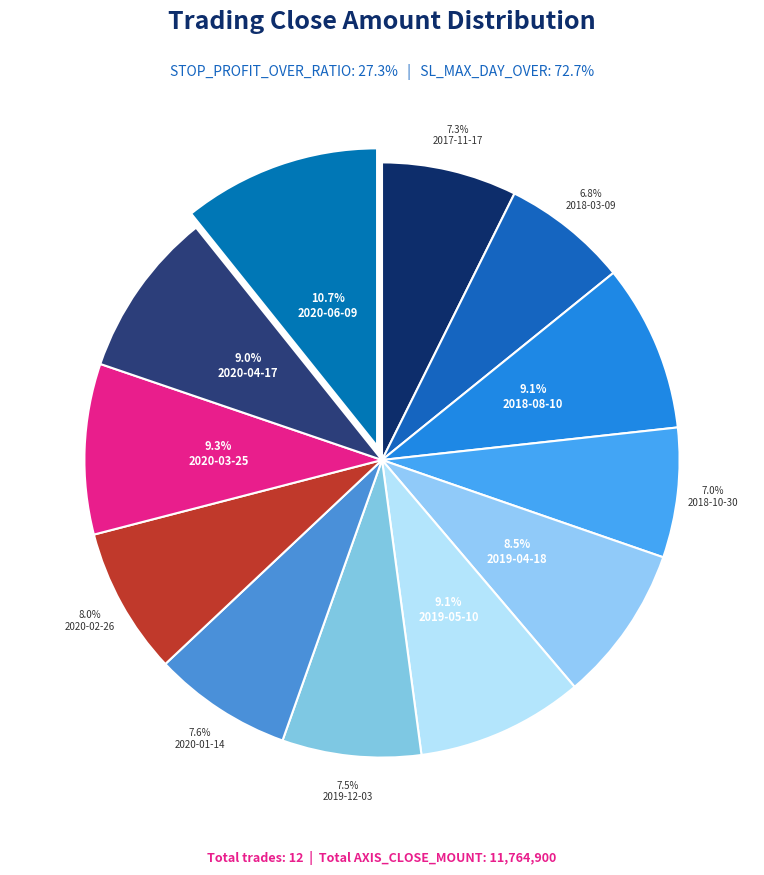

What is the change in value from 2018-03-09 to 2020-04-17?

+258400